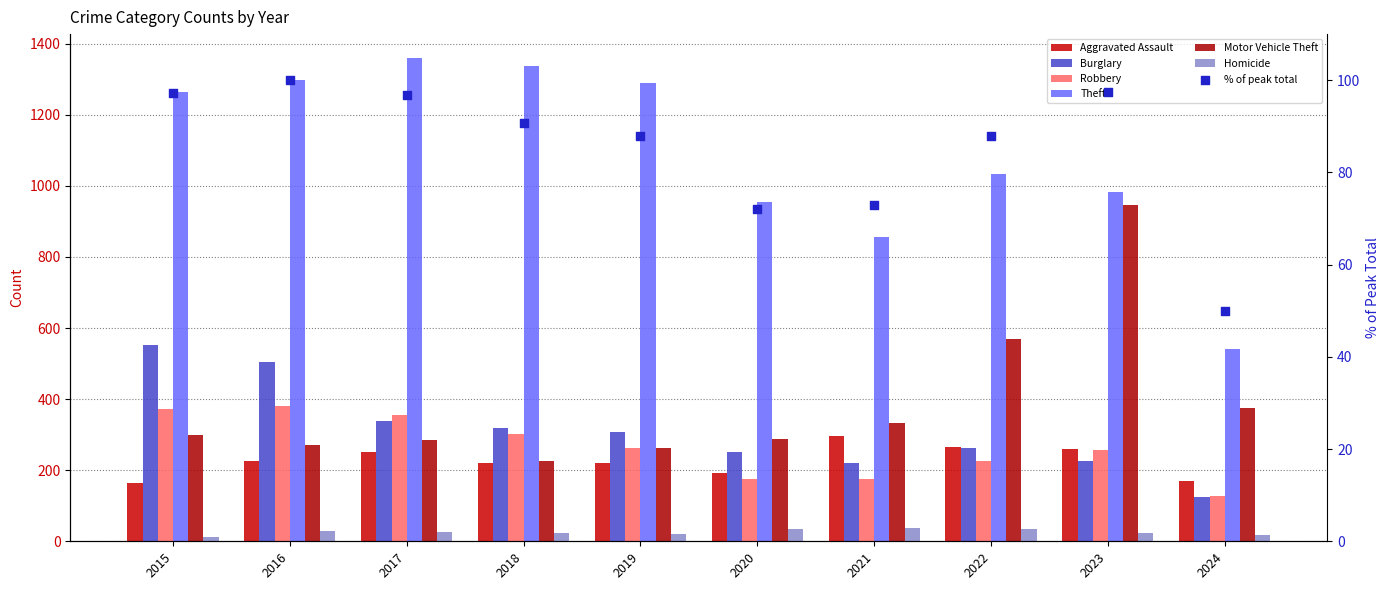

Which series reaches the minimum Y coordinate?

Homicide